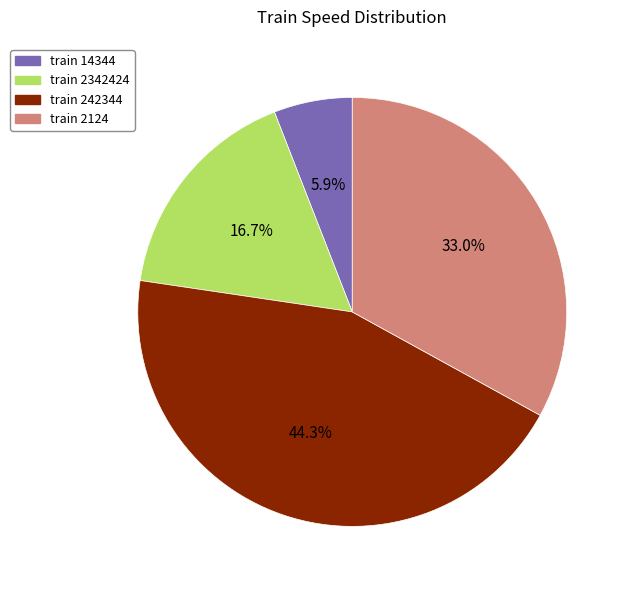

Is there any slice that represents more than half of the pie?

No